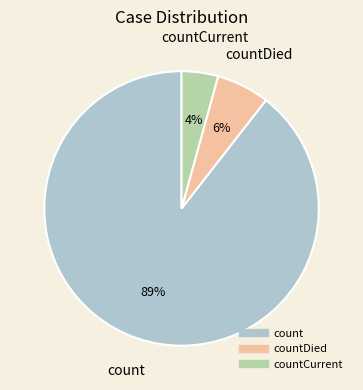

To the nearest percent, what is the average slice percentage?

33%